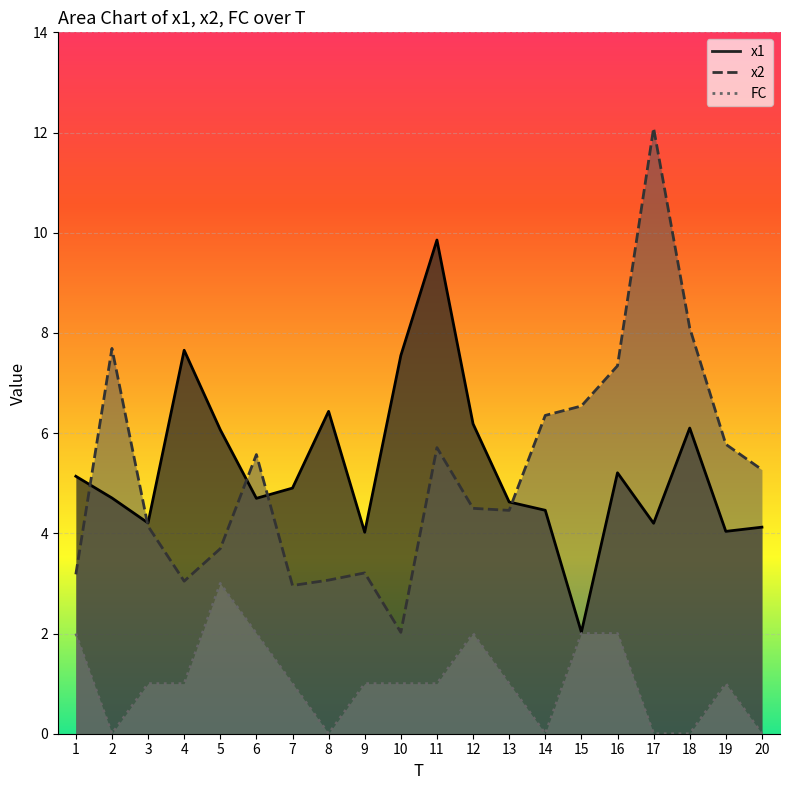

True or false: x2 and FC intersect in this chart.

False